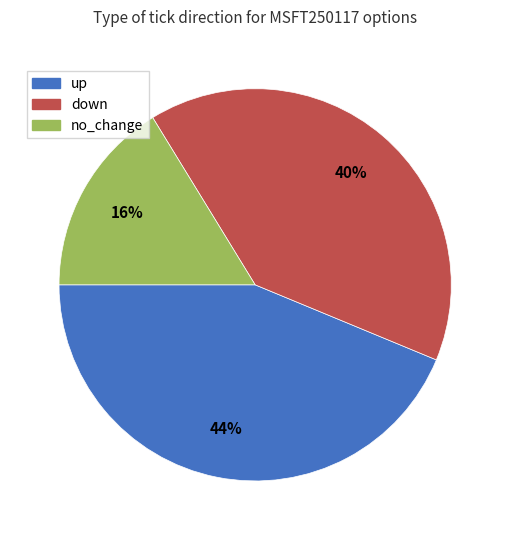

To the nearest percent, what percentage of the pie is up?

44%